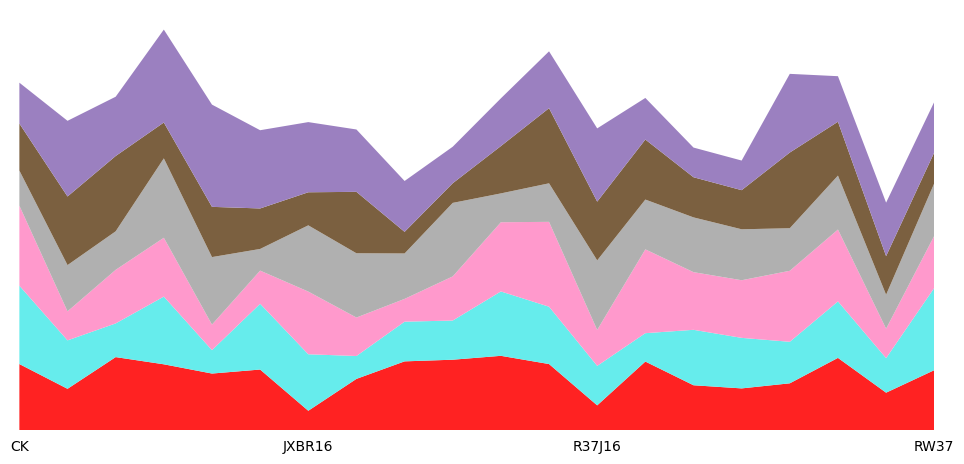

Reading right to left, list all the values displayed in this chart.

x1: 6.4	4.0	7.7	5.0	4.5	4.8	7.3	2.7	7.1	7.9	7.5	7.4	5.5	2.1	6.5	6.1	7.0	7.8	4.4	7.1
x2: 8.8	3.7	6.0	4.4	5.4	5.9	3.0	4.2	6.1	6.9	4.2	4.2	2.4	6.0	7.0	2.5	7.2	3.6	5.2	8.4
x3: 5.6	3.1	7.7	7.6	6.1	6.2	8.9	3.8	9.1	7.4	4.7	2.4	4.1	6.7	3.5	2.7	6.3	5.7	3.1	8.5
x4: 5.6	3.6	5.8	4.5	5.4	5.8	5.3	7.4	4.1	3.1	7.8	4.8	6.9	7.1	2.3	7.2	8.5	4.1	4.9	3.7
x5: 3.3	4.1	5.7	8.1	4.2	4.3	6.4	6.3	8.0	5.1	2.1	2.3	6.6	3.5	4.3	5.4	3.8	8.0	7.3	5.0
x6: 5.4	5.7	4.9	8.4	3.2	3.2	4.4	7.8	6.1	5.1	3.9	5.4	6.7	7.5	8.3	10.9	9.9	6.3	8.1	4.4